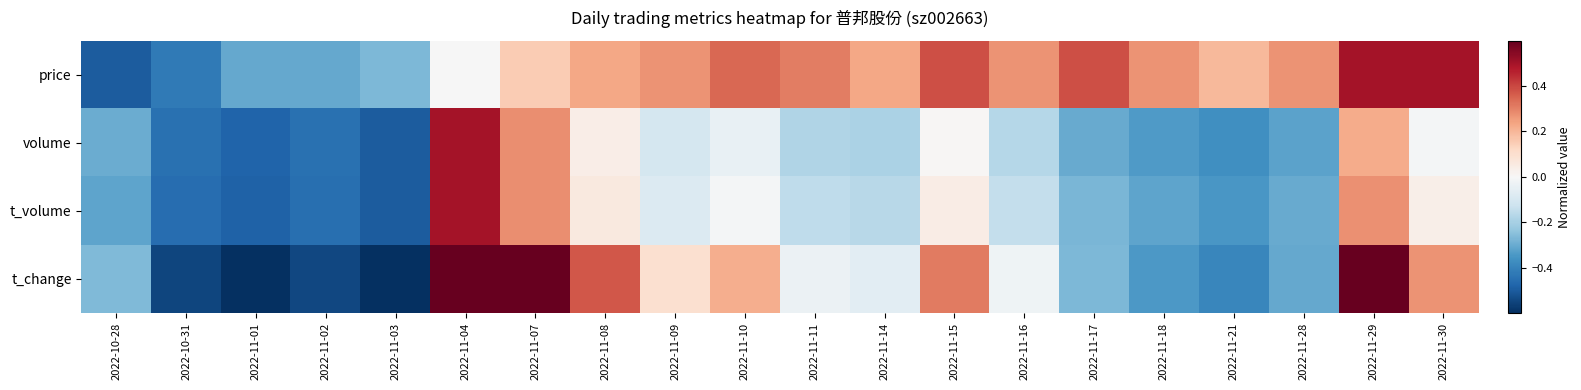

Reading left to right, list all the values displayed in this chart.

price: 2022-10-28=-0.5	2022-10-31=-0.4	2022-11-01=-0.3	2022-11-02=-0.3	2022-11-03=-0.3	2022-11-04=-0.0	2022-11-07=0.2	2022-11-08=0.2	2022-11-09=0.3	2022-11-10=0.3	2022-11-11=0.3	2022-11-14=0.2	2022-11-15=0.4	2022-11-16=0.3	2022-11-17=0.4	2022-11-18=0.3	2022-11-21=0.2	2022-11-28=0.3	2022-11-29=0.5	2022-11-30=0.5
volume: 2022-10-28=-0.3	2022-10-31=-0.4	2022-11-01=-0.5	2022-11-02=-0.4	2022-11-03=-0.5	2022-11-04=0.5	2022-11-07=0.3	2022-11-08=0.0	2022-11-09=-0.1	2022-11-10=-0.0	2022-11-11=-0.2	2022-11-14=-0.2	2022-11-15=0.0	2022-11-16=-0.2	2022-11-17=-0.3	2022-11-18=-0.3	2022-11-21=-0.4	2022-11-28=-0.3	2022-11-29=0.2	2022-11-30=-0.0
t_volume: 2022-10-28=-0.3	2022-10-31=-0.5	2022-11-01=-0.5	2022-11-02=-0.5	2022-11-03=-0.5	2022-11-04=0.5	2022-11-07=0.3	2022-11-08=0.1	2022-11-09=-0.1	2022-11-10=-0.0	2022-11-11=-0.2	2022-11-14=-0.2	2022-11-15=0.0	2022-11-16=-0.1	2022-11-17=-0.3	2022-11-18=-0.3	2022-11-21=-0.4	2022-11-28=-0.3	2022-11-29=0.3	2022-11-30=0.0
t_change: 2022-10-28=-0.3	2022-10-31=-0.6	2022-11-01=-0.6	2022-11-02=-0.5	2022-11-03=-0.6	2022-11-04=1.2	2022-11-07=0.8	2022-11-08=0.4	2022-11-09=0.1	2022-11-10=0.2	2022-11-11=-0.0	2022-11-14=-0.1	2022-11-15=0.3	2022-11-16=-0.0	2022-11-17=-0.3	2022-11-18=-0.3	2022-11-21=-0.4	2022-11-28=-0.3	2022-11-29=0.7	2022-11-30=0.3